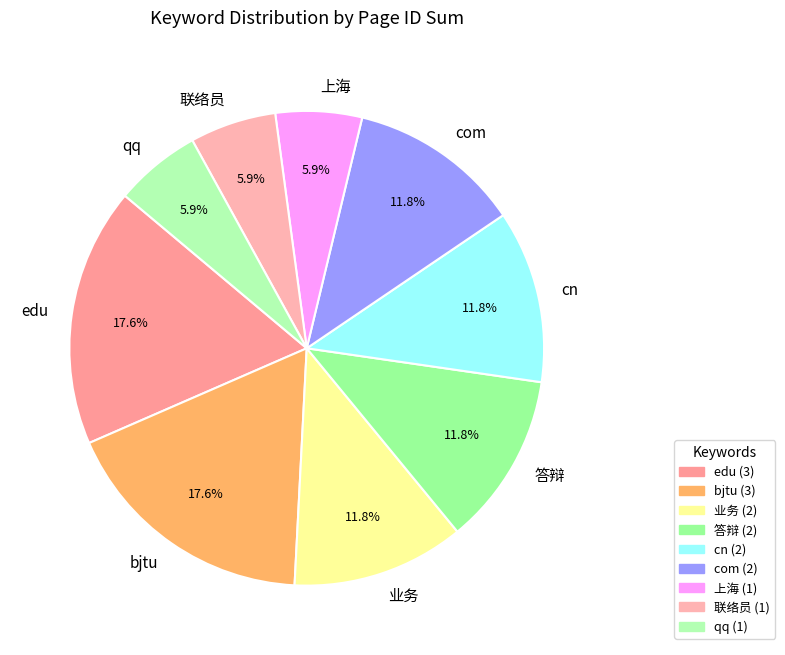

Combined, what portion of the pie is edu and cn?

29.4%